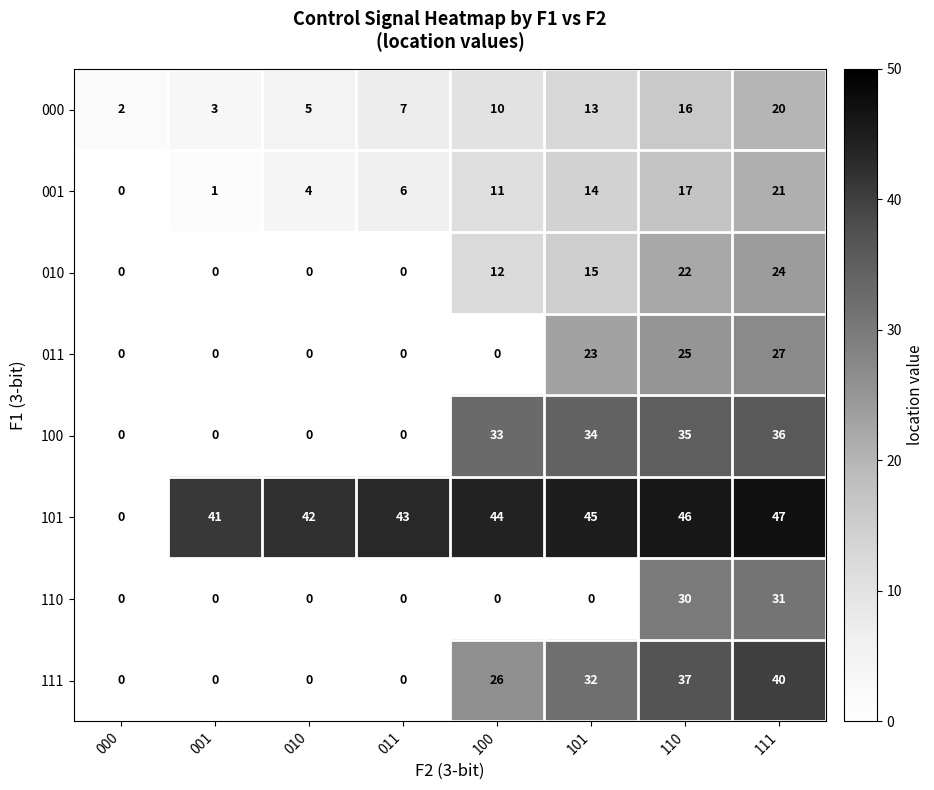

What is the difference between the second highest and second lowest values in the 100 series?

35